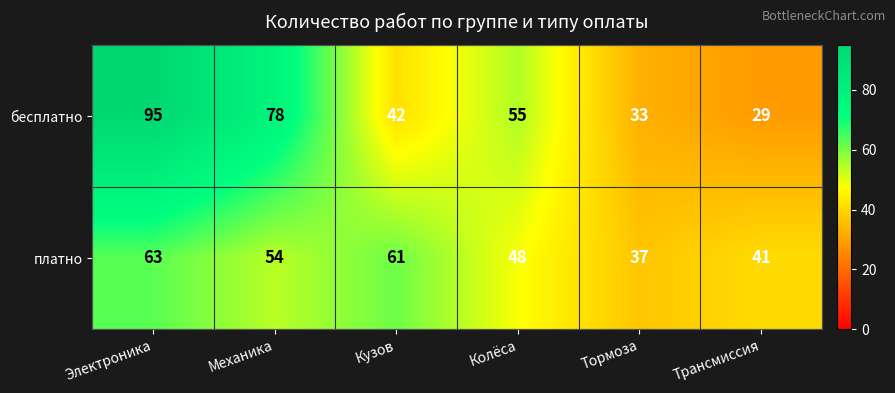

What is the smallest value displayed?

29